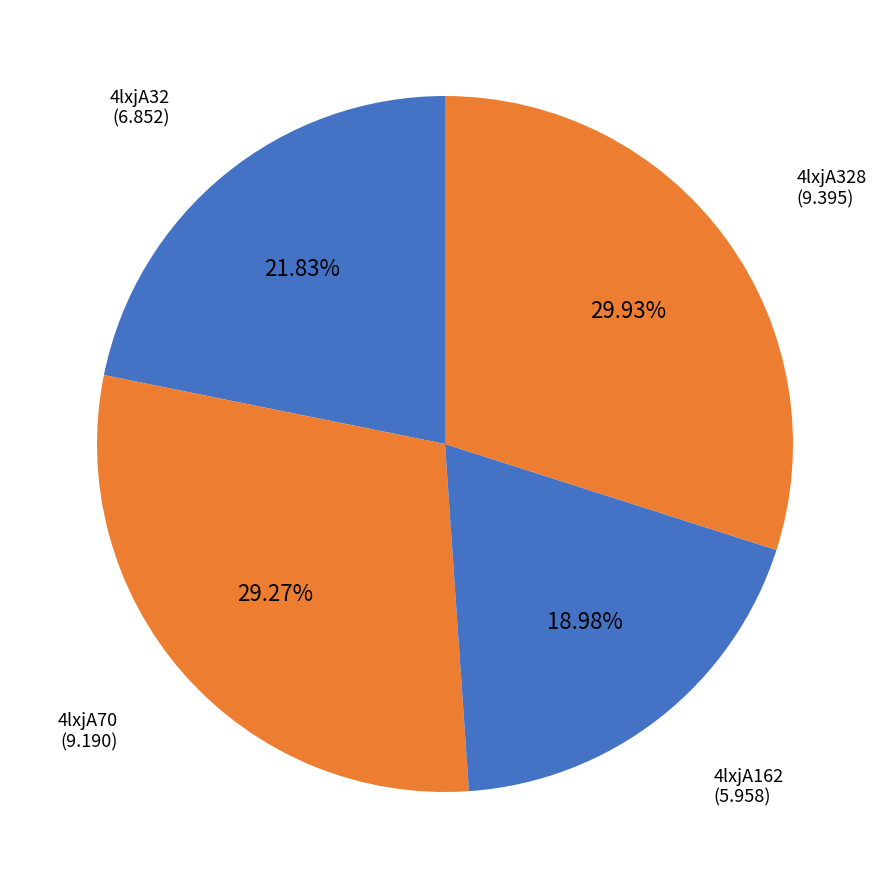

How many slices are in this pie chart?

4